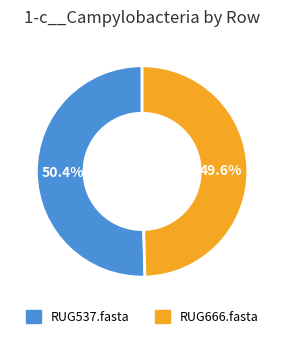

How many slices are in this pie chart?

2